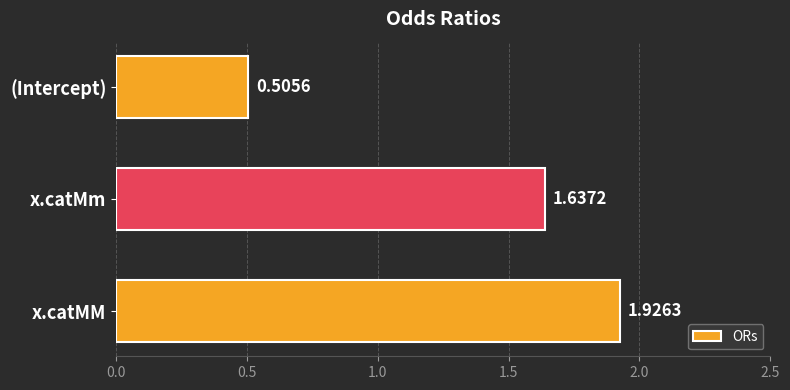

At which category does the chart reach its peak across all series?

x.catMM